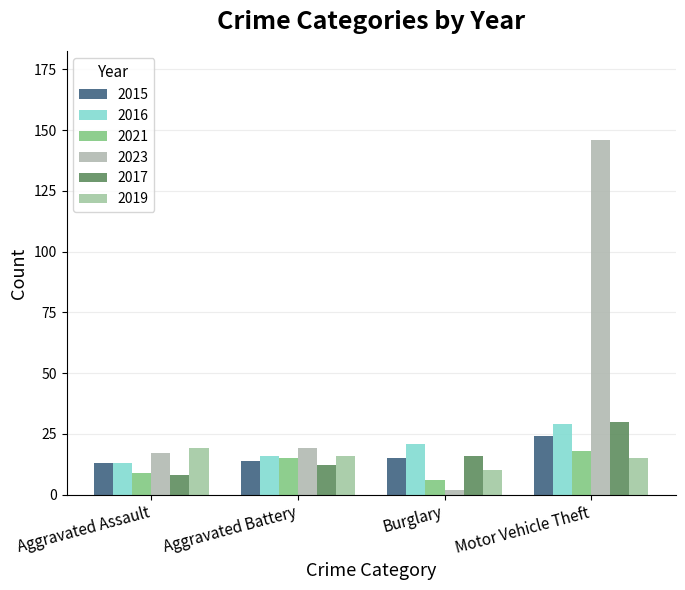

What is the value of the 2015 bar at the 4th from the left?

24